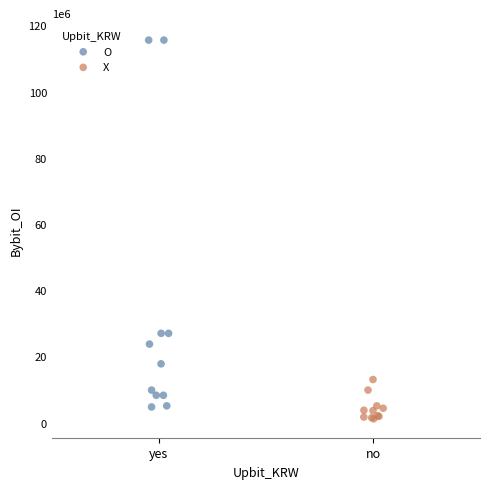

Which series reaches the minimum Y coordinate?

X